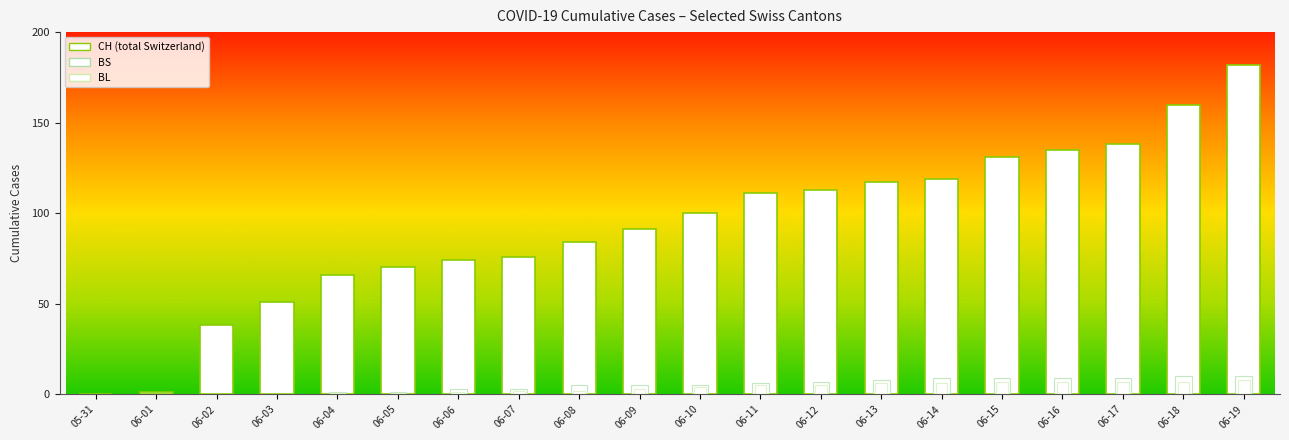

How many values in BS are above zero?

16